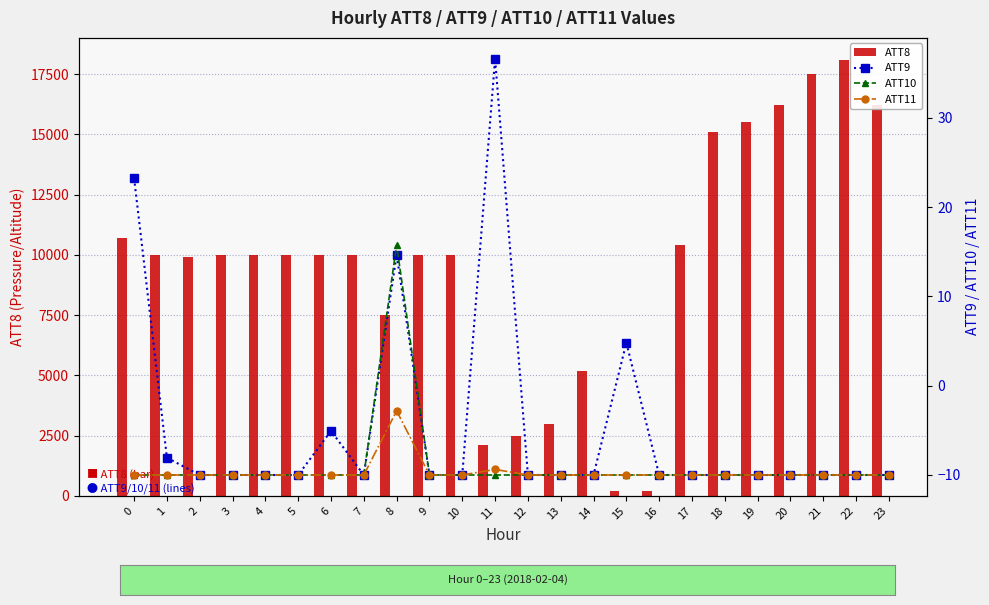

What is the value of the ATT11 bar at the 2nd from the left?

-10.0